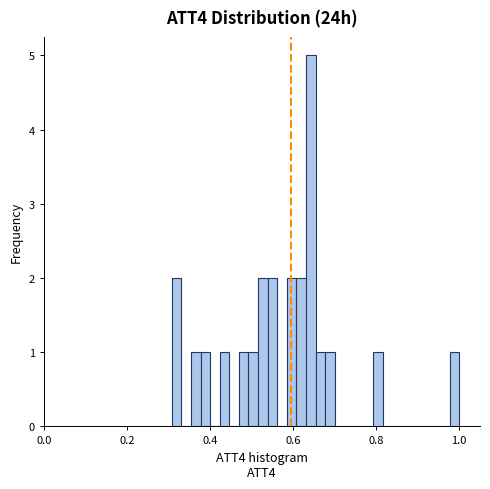

Read against the x-axis, roughly where is the centre of the tallest bar?

0.64